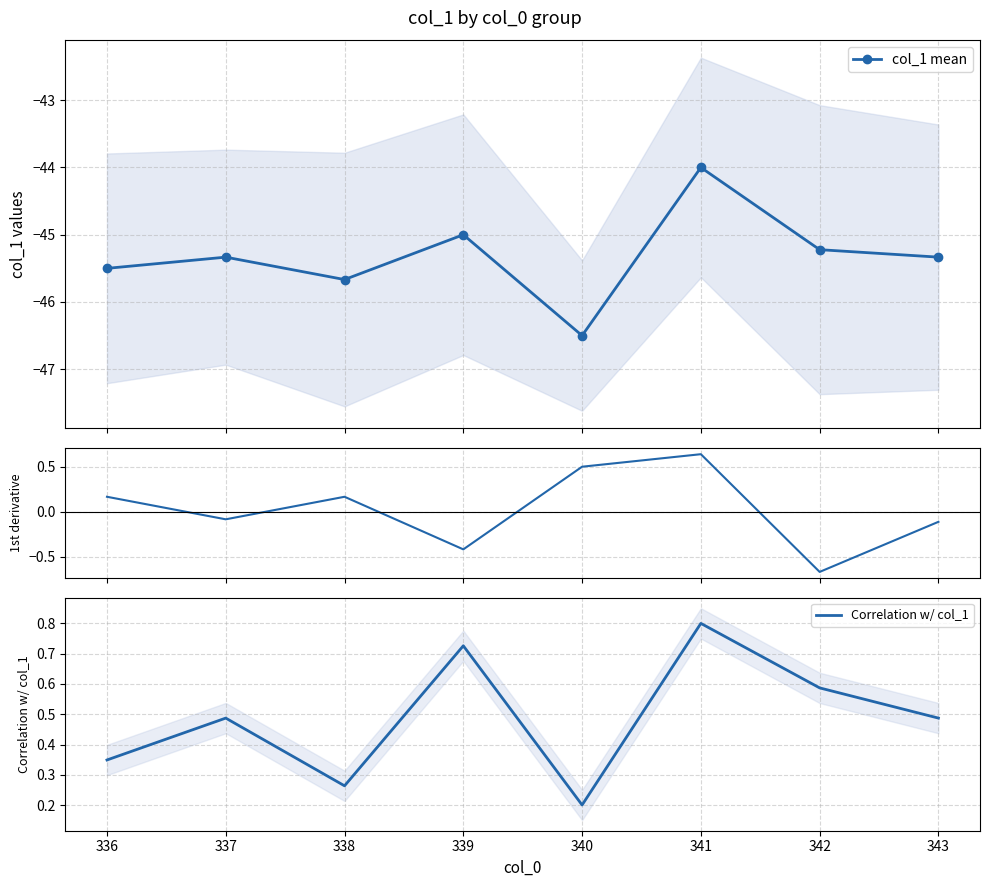

How many interior local peaks does the col_1 mean series have?

3